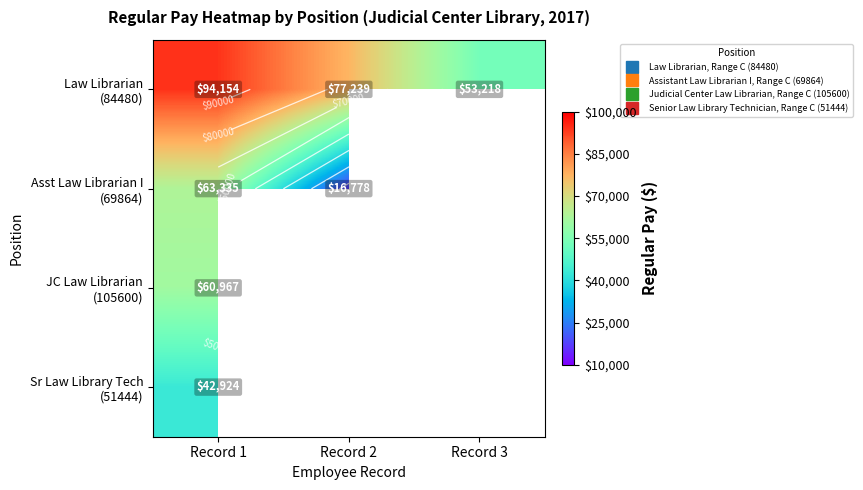

At which category is the sum across all series the highest?

Record 1